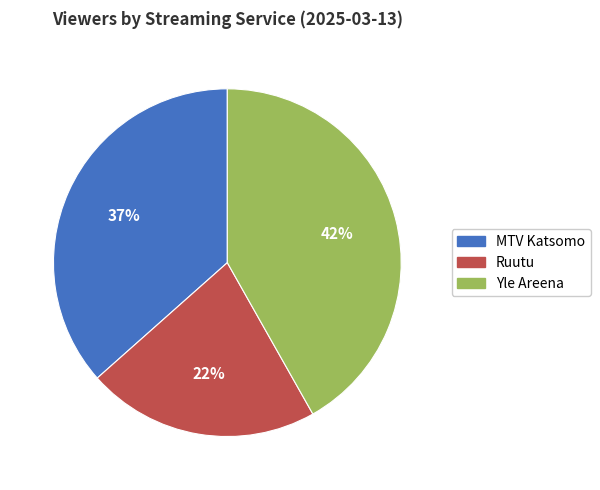

Is the sum of MTV Katsomo and Ruutu greater than half?

Yes